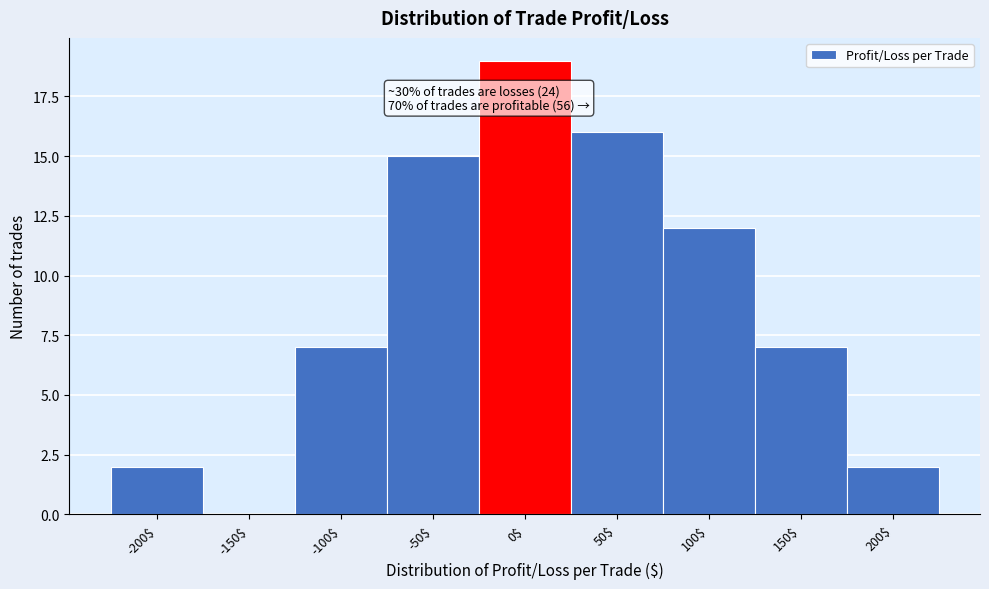

What value does the data have at 100$, to the nearest 10?

10